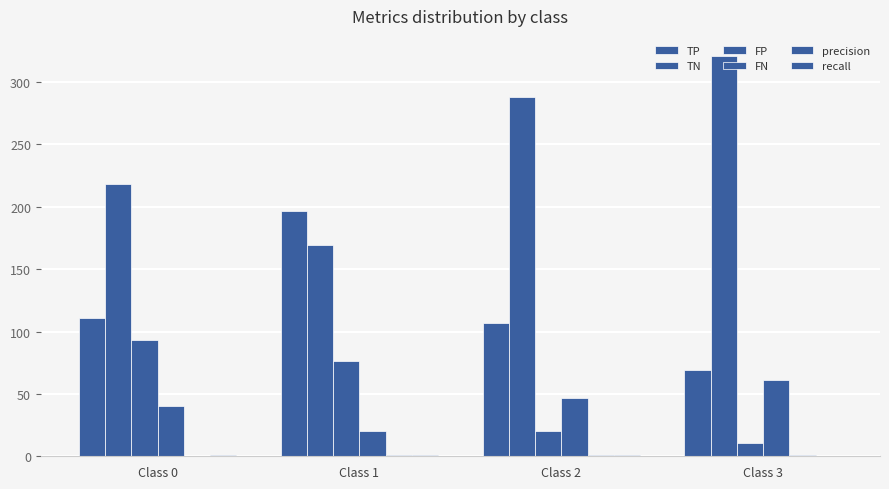

Does the chart contain stacked bars?

No